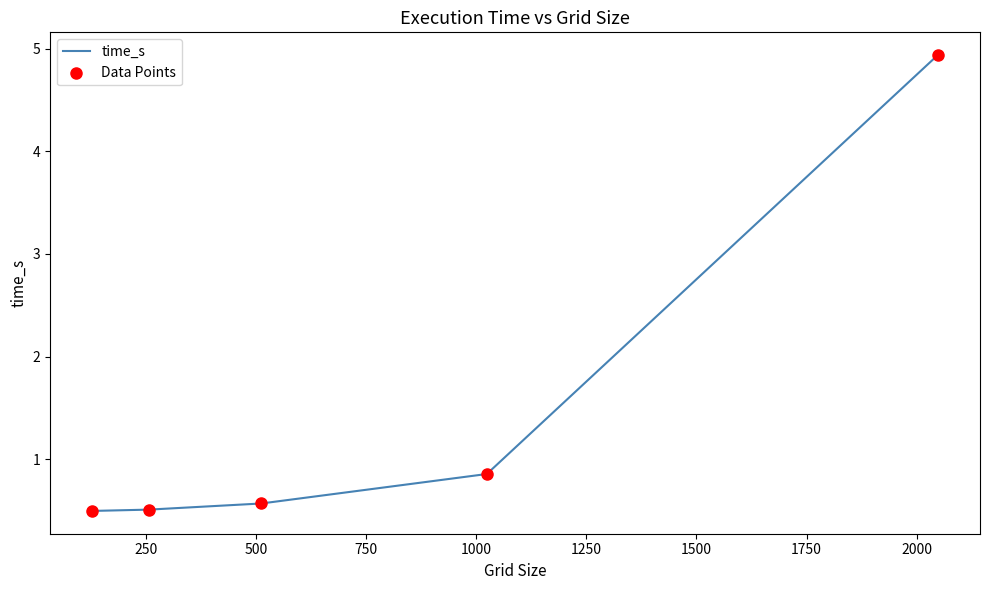

What is the maximum value shown in the chart?

4.9